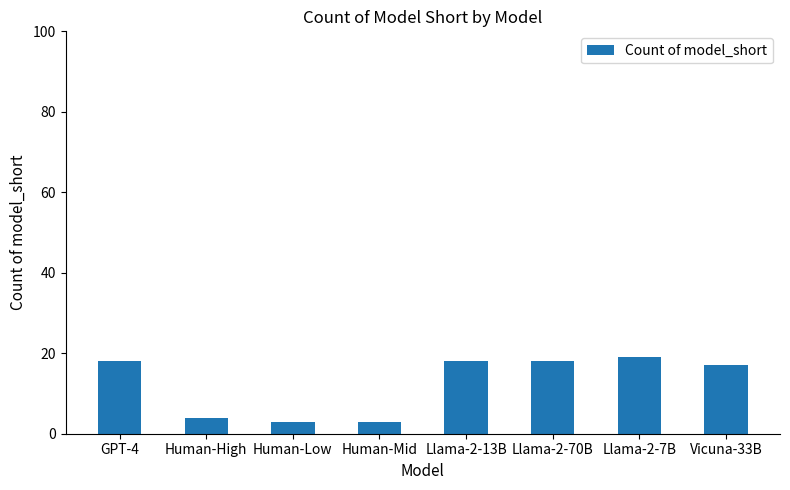

Does the chart contain any negative values?

No